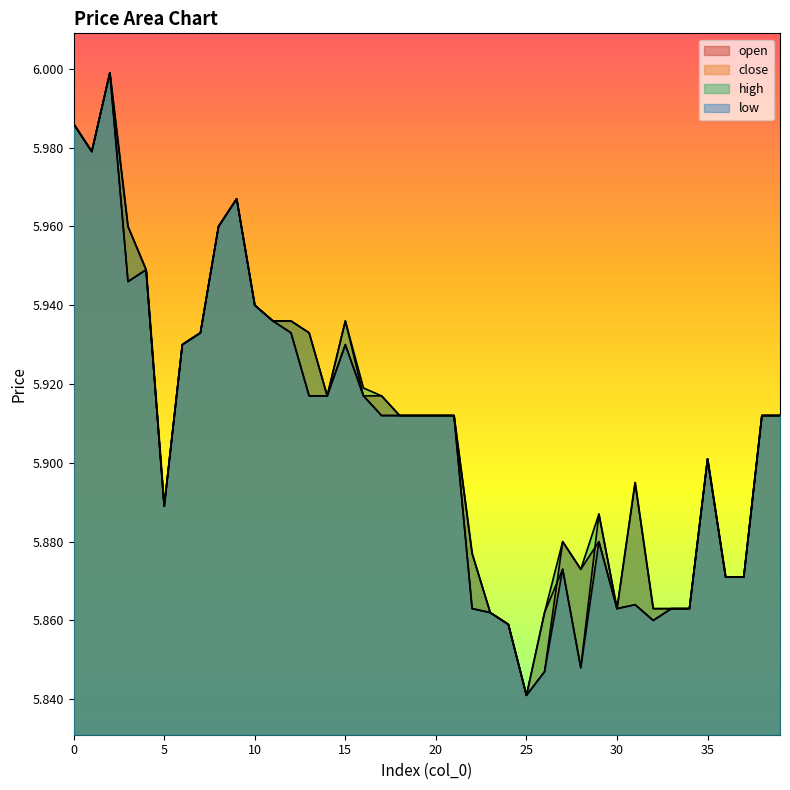

At which category does low reach its first local peak?

2